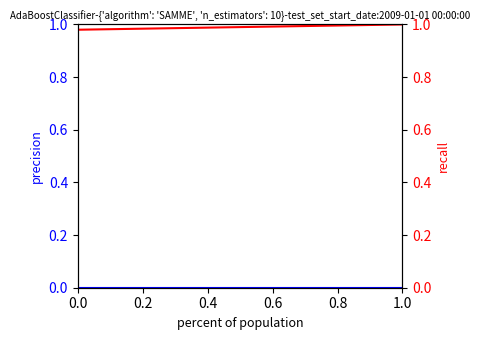

Does the chart display data point markers on the line(s)?

No